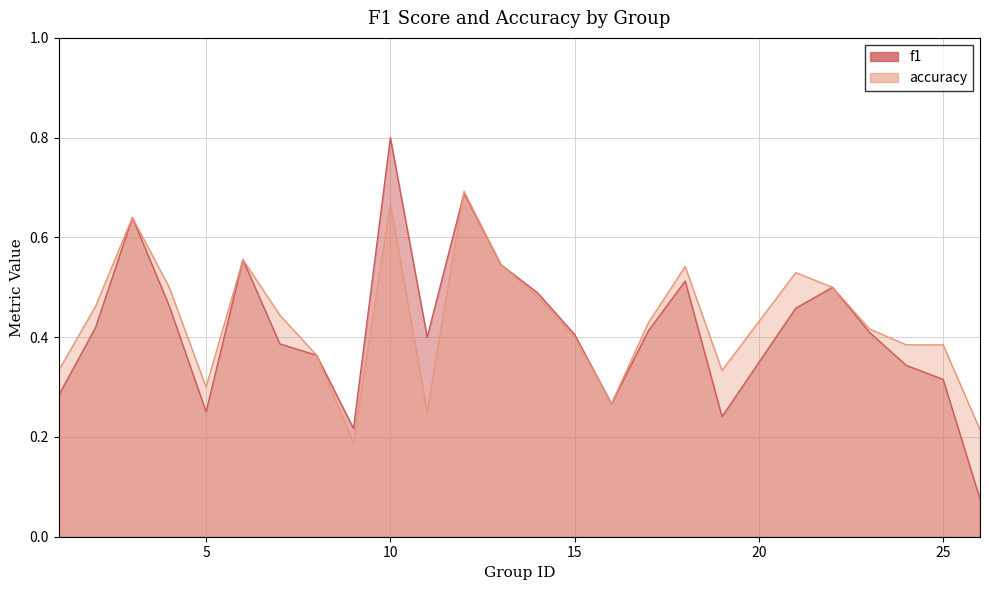

Reading left to right, what are all the values shown in this chart?

f1: 1=0.3	2=0.4	3=0.6	4=0.5	5=0.3	6=0.6	7=0.4	8=0.4	9=0.2	10=0.8	11=0.4	12=0.7	13=0.5	14=0.5	15=0.4	16=0.3	17=0.4	18=0.5	19=0.2	21=0.5	22=0.5	23=0.4	24=0.3	25=0.3	26=0.1
accuracy: 1=0.3	2=0.5	3=0.6	4=0.5	5=0.3	6=0.6	7=0.4	8=0.4	9=0.2	10=0.7	11=0.2	12=0.7	13=0.5	14=0.5	15=0.4	16=0.3	17=0.4	18=0.5	19=0.3	21=0.5	22=0.5	23=0.4	24=0.4	25=0.4	26=0.2